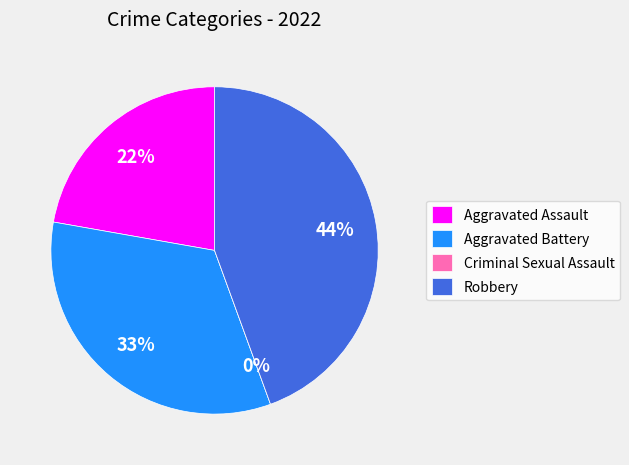

Which category has the smallest portion of the pie?

Criminal Sexual Assault